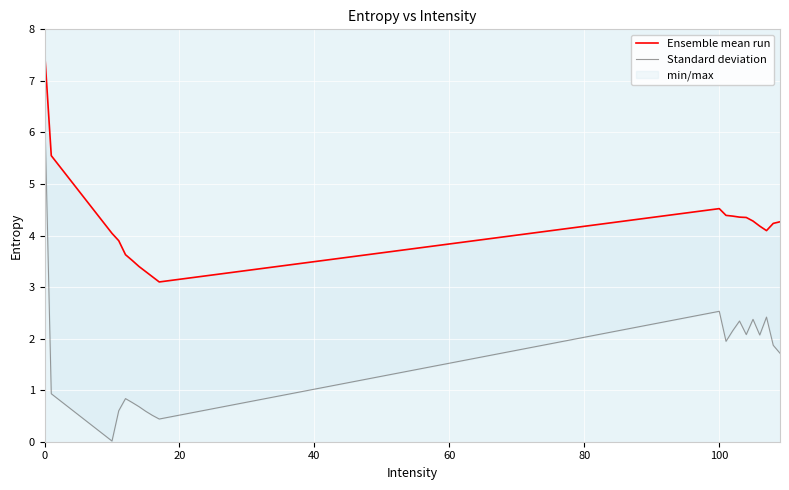

What are all the series names shown in the legend?

Ensemble mean run, Standard deviation